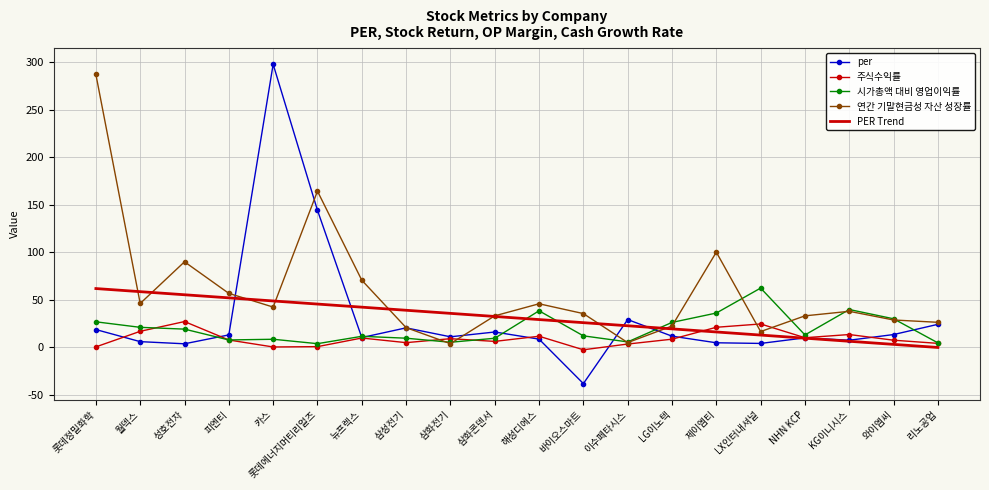

The value of PER Trend at NHN KCP is 9.6. True or false?

True